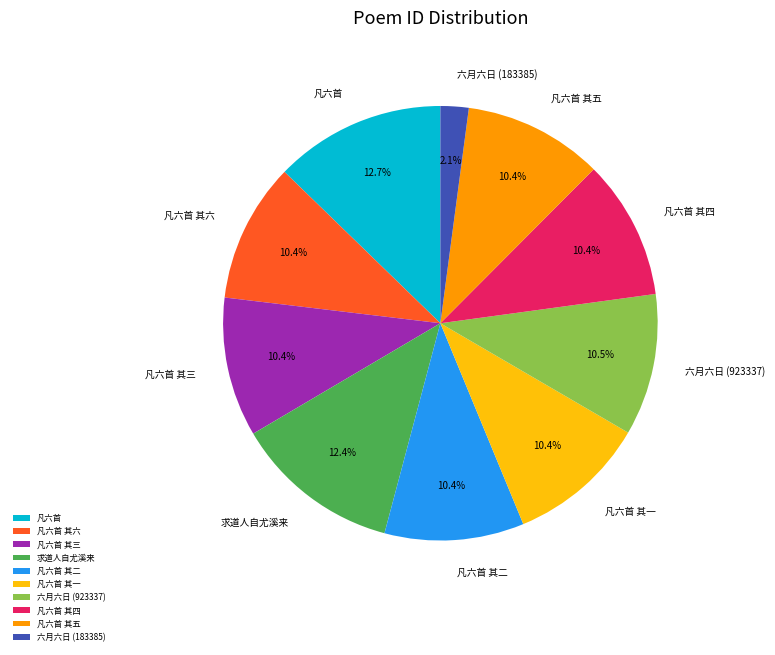

Between 凡六首 其二 and 六月六日 (183385), which is larger?

凡六首 其二